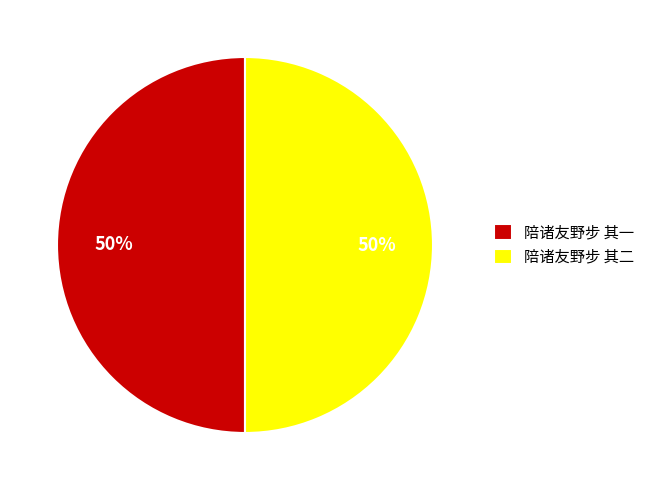

Is the sum of 陪诸友野步 其一 and 陪诸友野步 其二 greater than half?

Yes